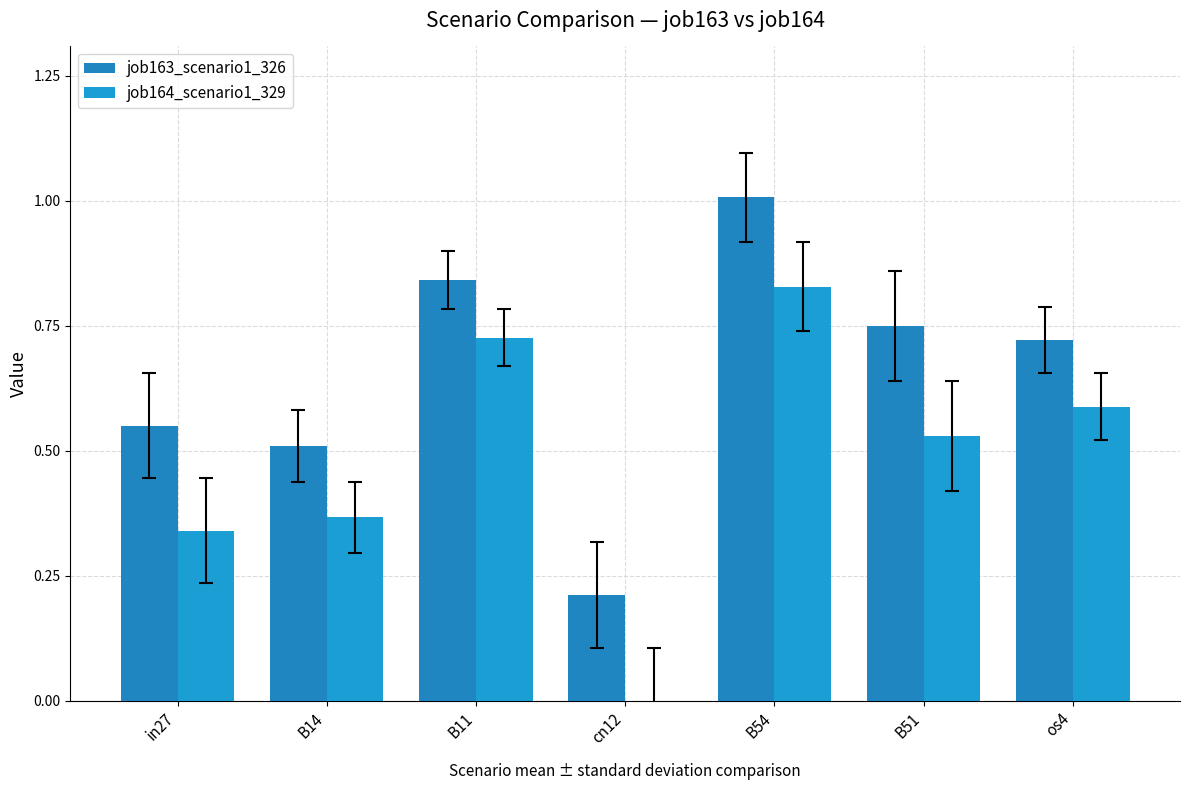

What is the lowest value of the job163_scenario1_326 series?

0.2